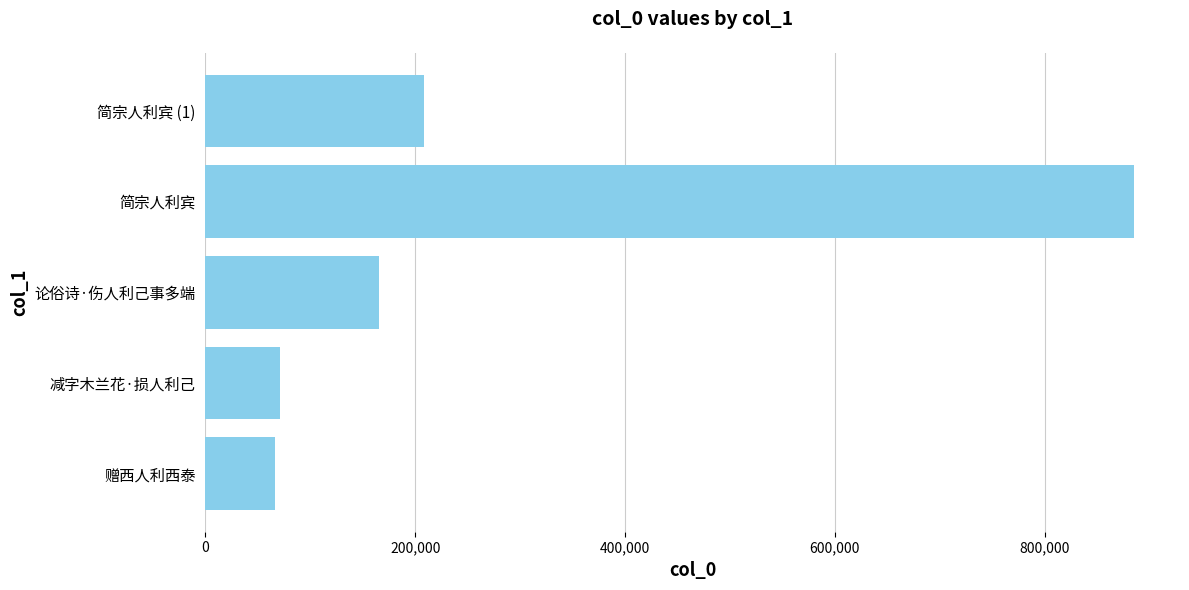

What is the sum of the values at 论俗诗·伤人利己事多端 and 简宗人利宾?

1049652